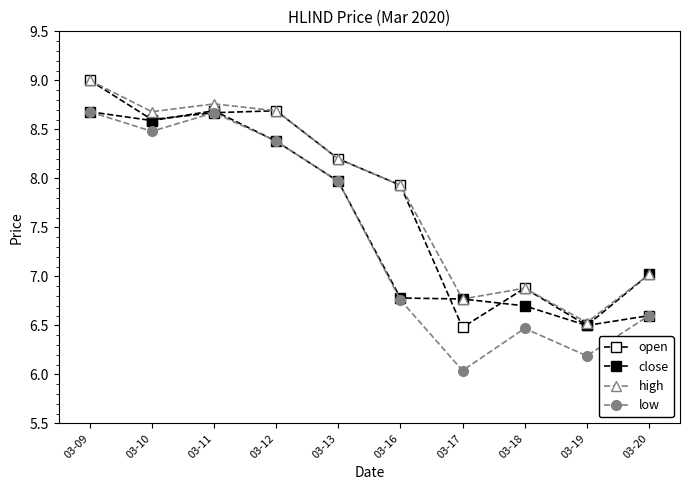

What is the sum of the open values at 03-19 and 03-10?

15.1